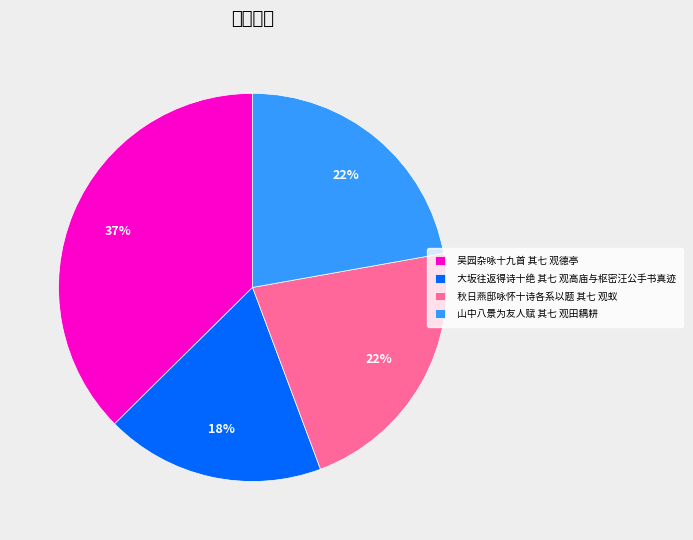

Count the number of slices in the pie.

4